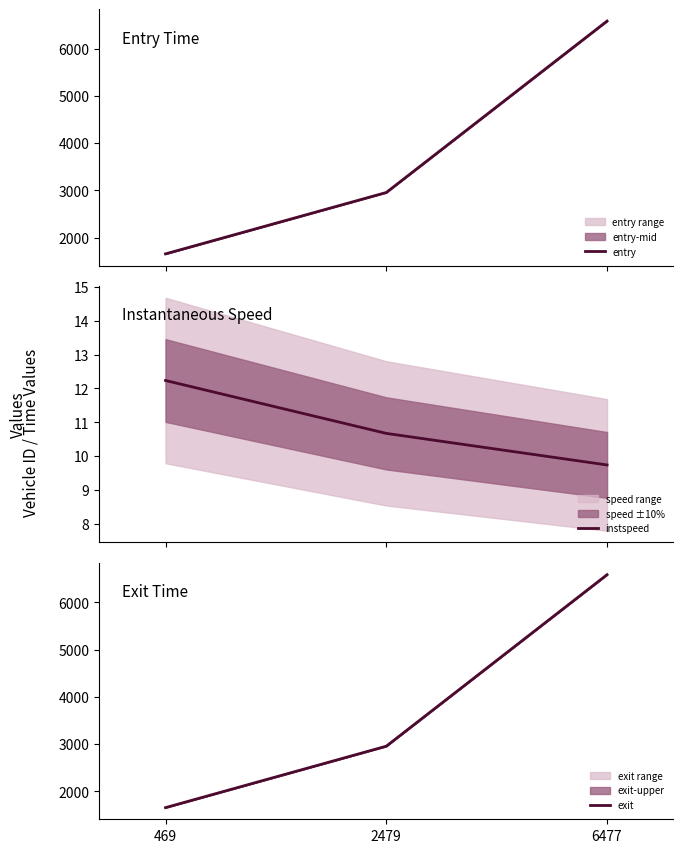

What is the average value of the instspeed series?

10.9